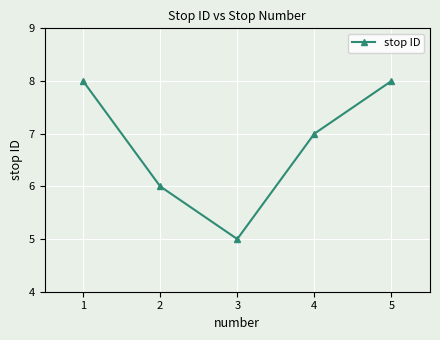

What is the value of the 3rd point from the left?

5